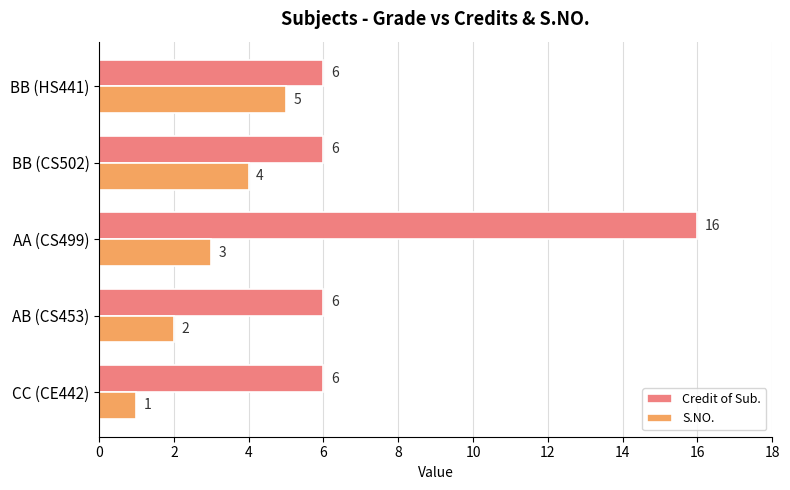

Is the value of Credit of Sub. at BB (HS441) greater than the value of S.NO. at AA (CS499)?

Yes